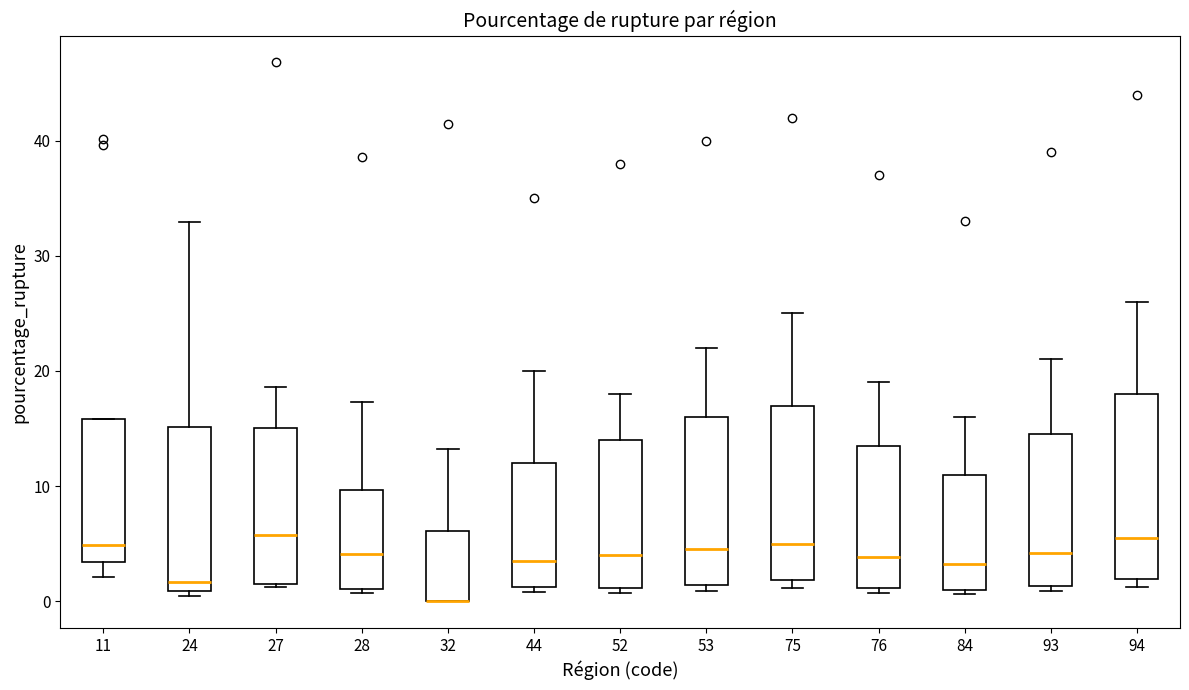

Reading left to right, read every box against the y-axis: the position of its median line, the range the box covers, and the ends of its whiskers. The values are not printed on the chart, so give them approximately, as read against the axis.

11: median 5, box 3 to 16, whiskers 2 to 16
24: median 2, box 1 to 15, whiskers 0 to 33
27: median 6, box 2 to 15, whiskers 1 to 19
28: median 4, box 1 to 10, whiskers 1 (just below the box's lower edge) to 17
32: median 0 (drawn on the box's lower edge), box 0 to 6, whiskers 0 to 13
44: median 4, box 1 to 12, whiskers 1 (just below the box's lower edge) to 20
52: median 4, box 1 to 14, whiskers 1 (just below the box's lower edge) to 18
53: median 5, box 1 to 16, whiskers 1 (just below the box's lower edge) to 22
75: median 5, box 2 to 17, whiskers 1 to 25
76: median 4, box 1 to 14, whiskers 1 (just below the box's lower edge) to 19
84: median 3, box 1 to 11, whiskers 1 (just below the box's lower edge) to 16
93: median 4, box 1 to 15, whiskers 1 (just below the box's lower edge) to 21
94: median 6, box 2 to 18, whiskers 1 to 26